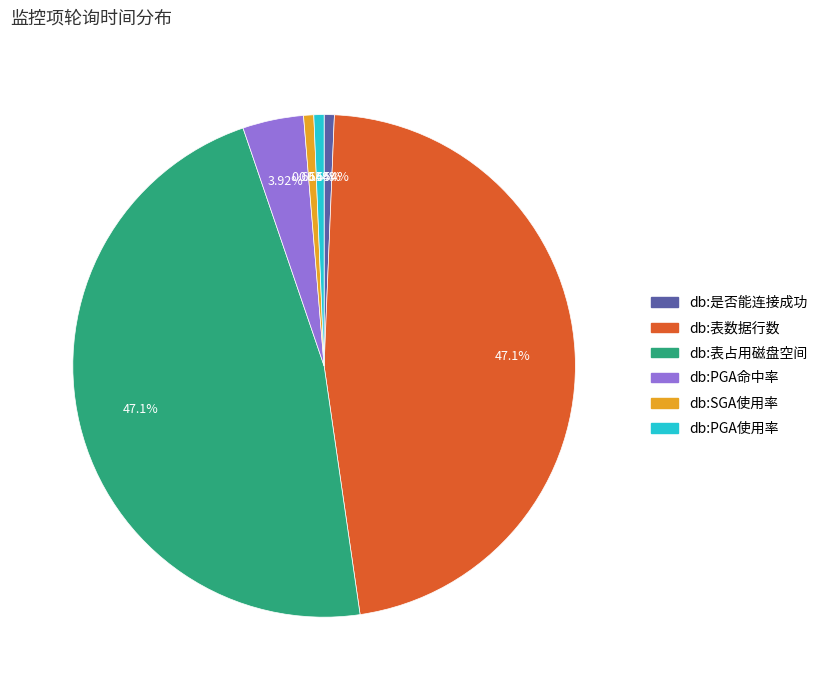

To the nearest percent, what is the difference between the largest and smallest slice percentages?

46%